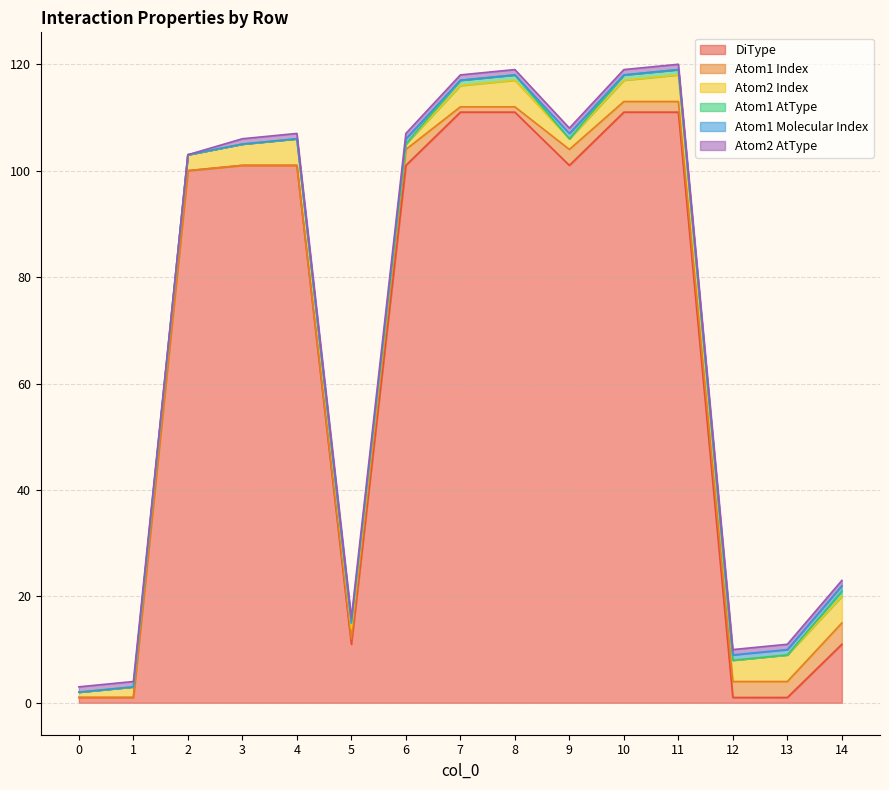

Where is Atom2 AtType nearest to the value 0?

2